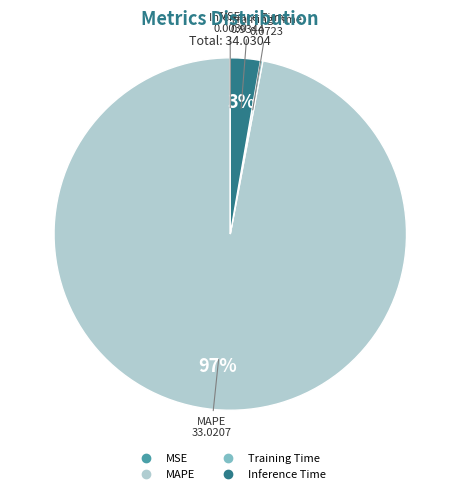

What is the largest slice in the pie chart?

MAPE